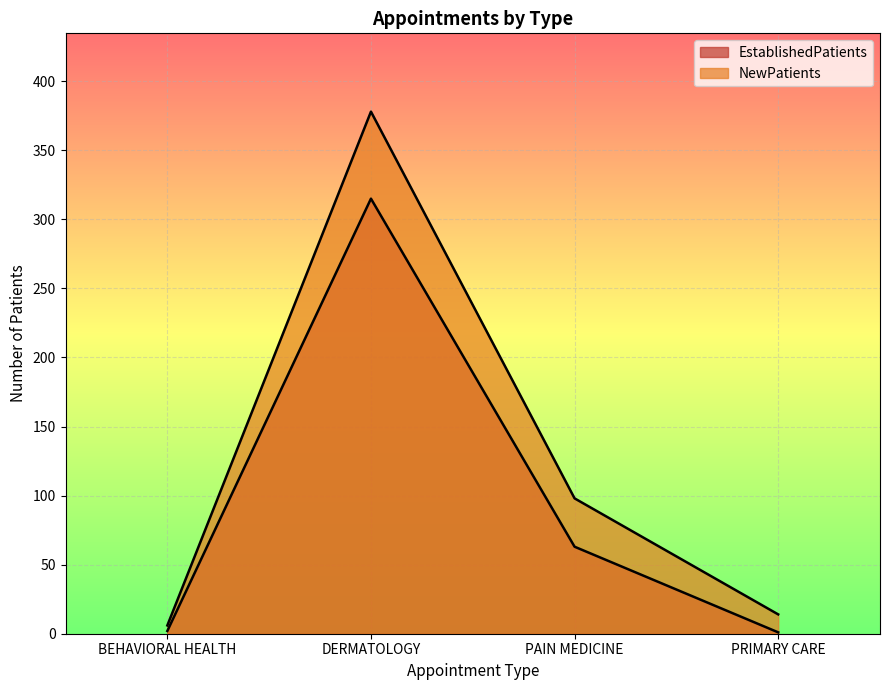

True or false: NewPatients and EstablishedPatients intersect in this chart.

False